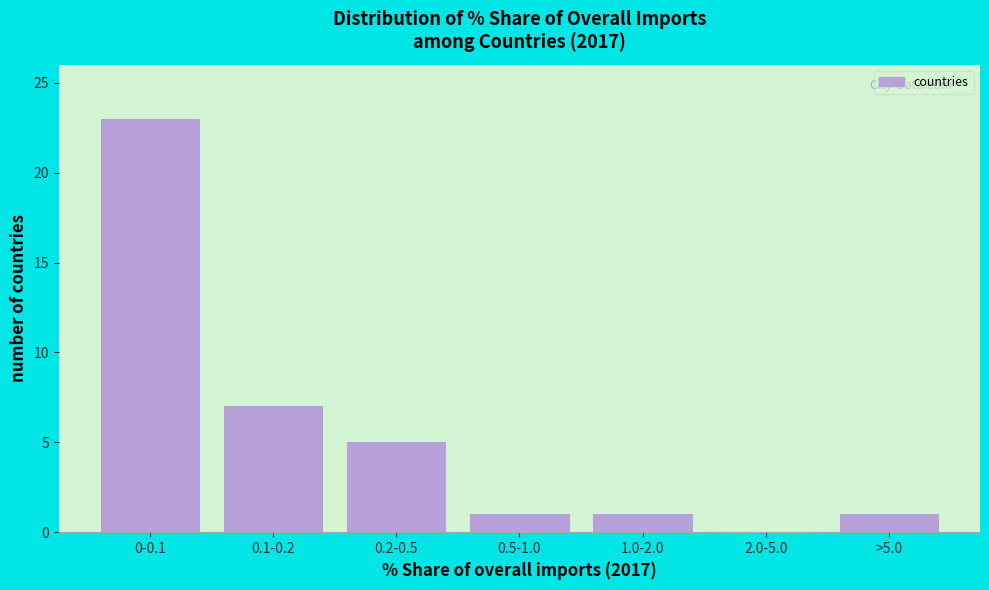

Reading left to right, what are all the values shown in this chart?

0-0.1=23	0.1-0.2=7	0.2-0.5=5	0.5-1.0=1	1.0-2.0=1	2.0-5.0=0	>5.0=1